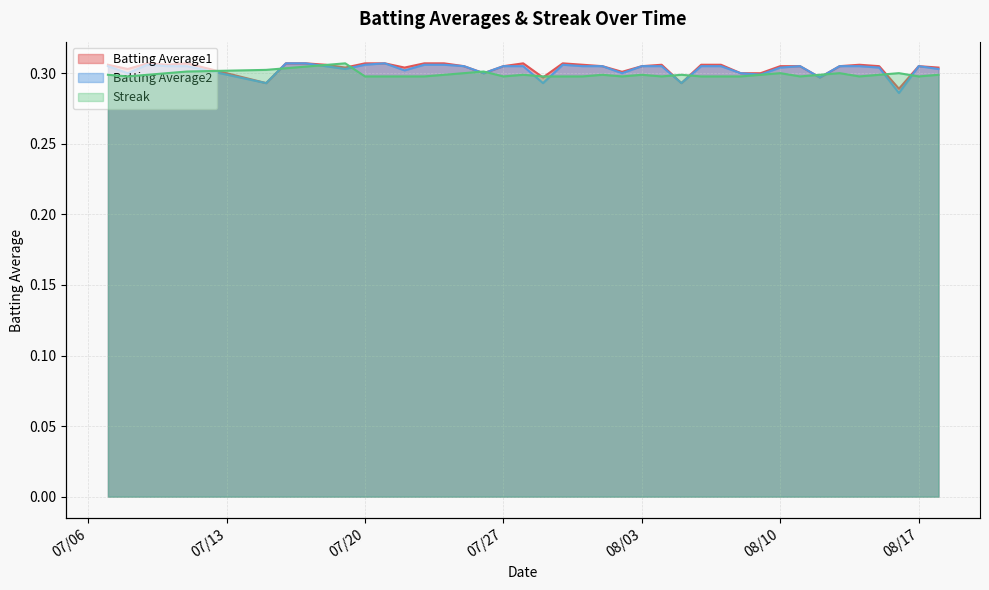

At which category is the sum across all series the highest?

2010-07-17